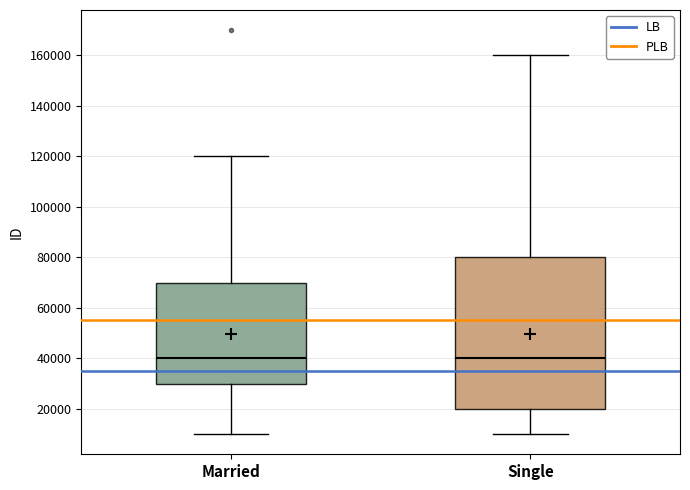

Reading left to right, read every box against the y-axis: the position of its median line, the range the box covers, and the ends of its whiskers. The values are not printed on the chart, so give them approximately, as read against the axis.

Married: median 40000, box 30000 to 70000, whiskers 10000 to 120000
Single: median 40000, box 20000 to 80000, whiskers 10000 to 160000